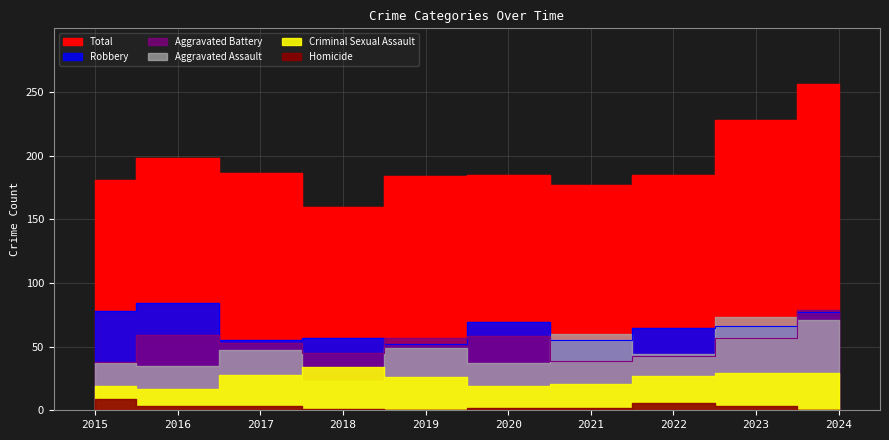

The value of Aggravated Battery at 2022 is 43. True or false?

True